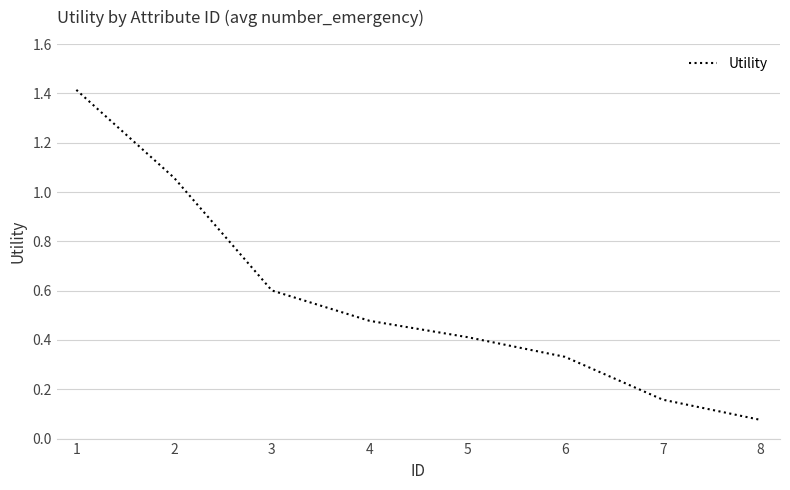

Rank the categories by value from lowest to highest.

8, 7, 6, 5, 4, 3, 2, 1